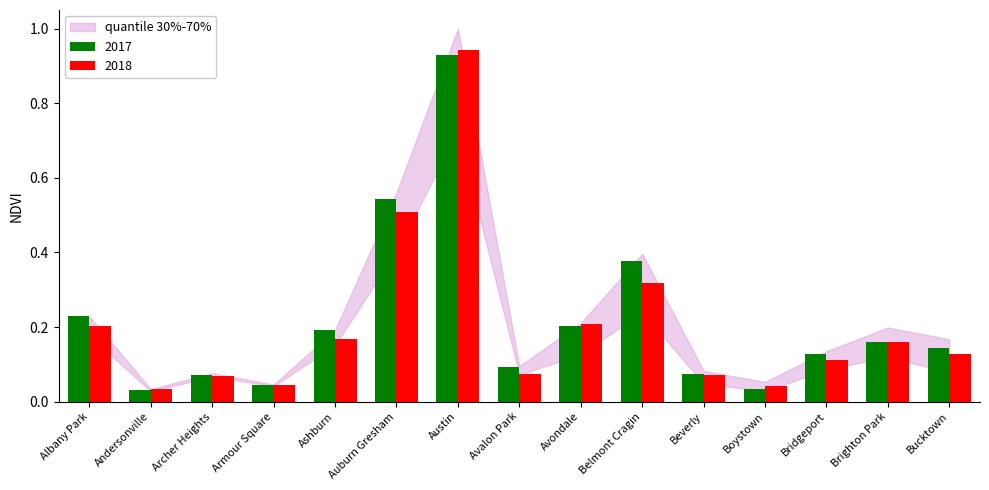

What is the sum of the 2017 values at Archer Heights and Austin?

1.0